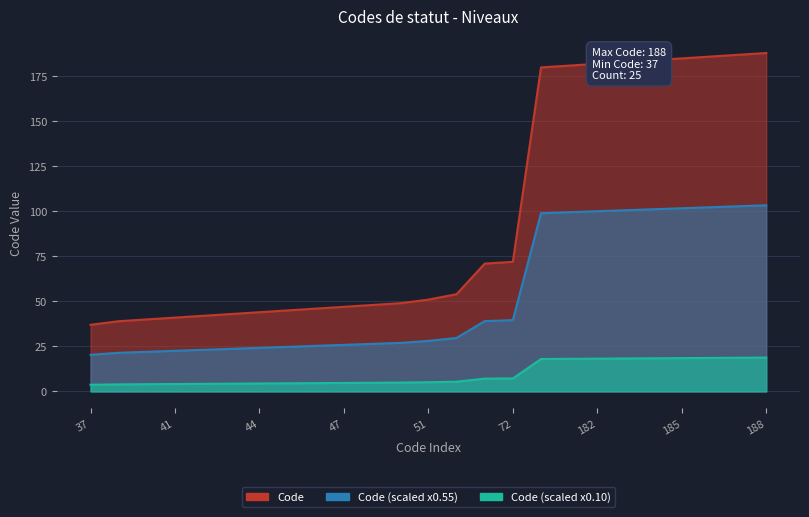

Reading left to right, list all the values displayed in this chart.

37	39	40	41	42	43	44	45	46	47	48	49	51	54	71	72	180	181	182	183	184	185	186	187	188